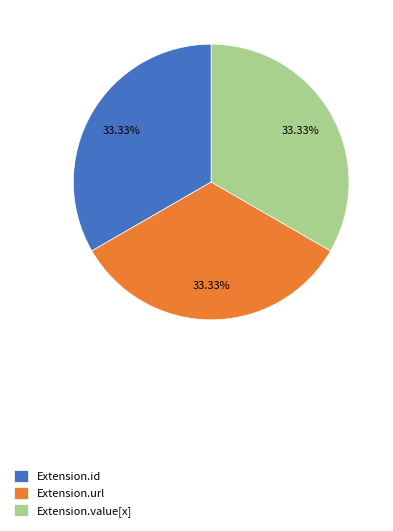

Is the sum of Extension.id and Extension.value[x] greater than half?

Yes